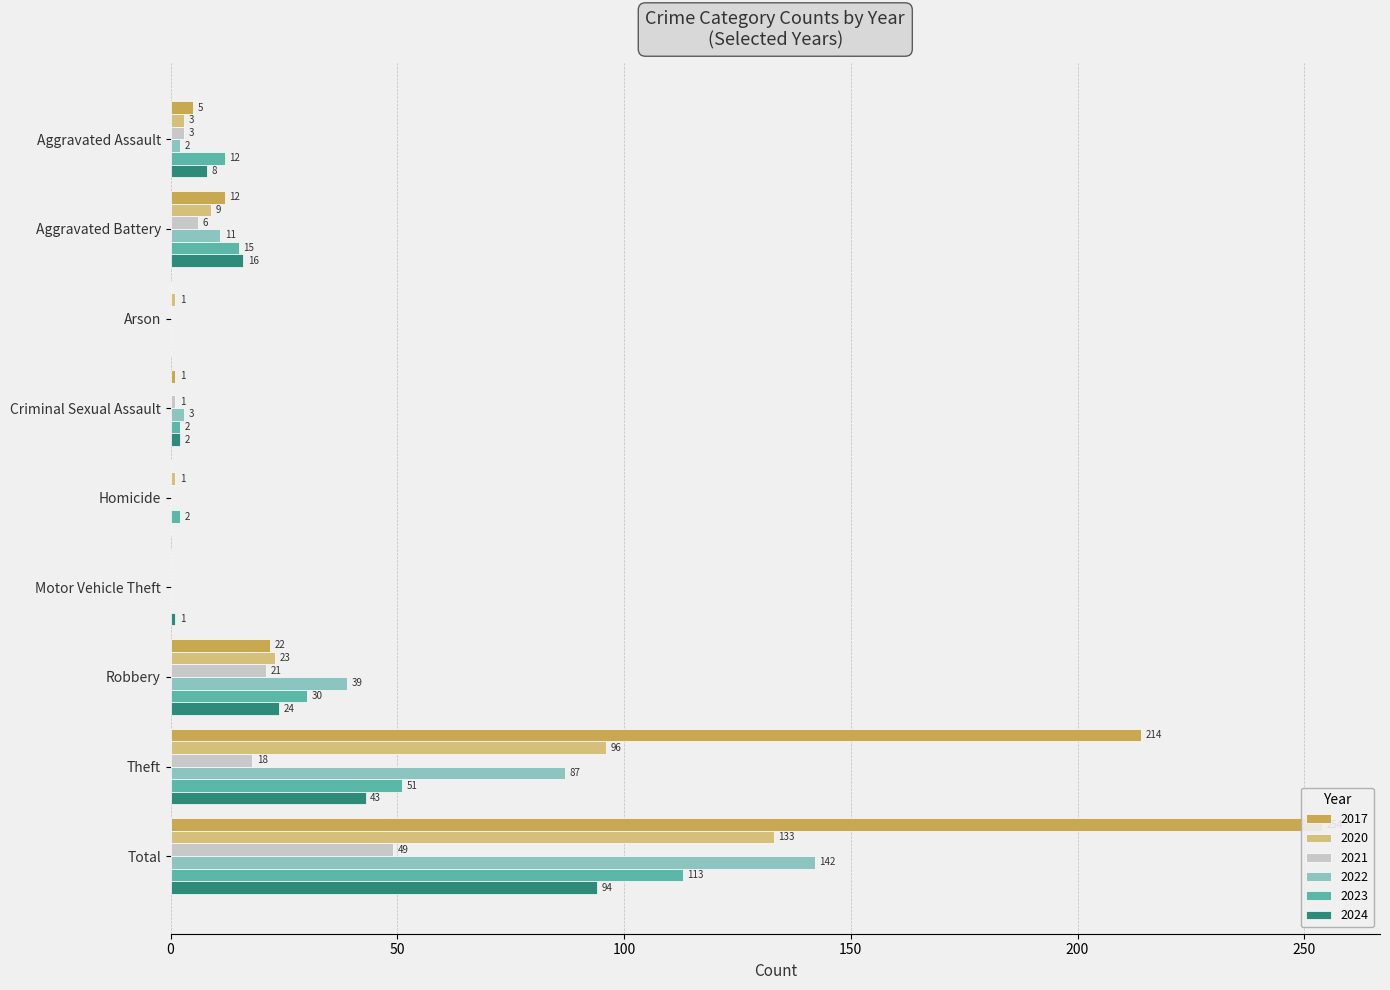

What is the label of the 6th bar from the left?

Motor Vehicle Theft